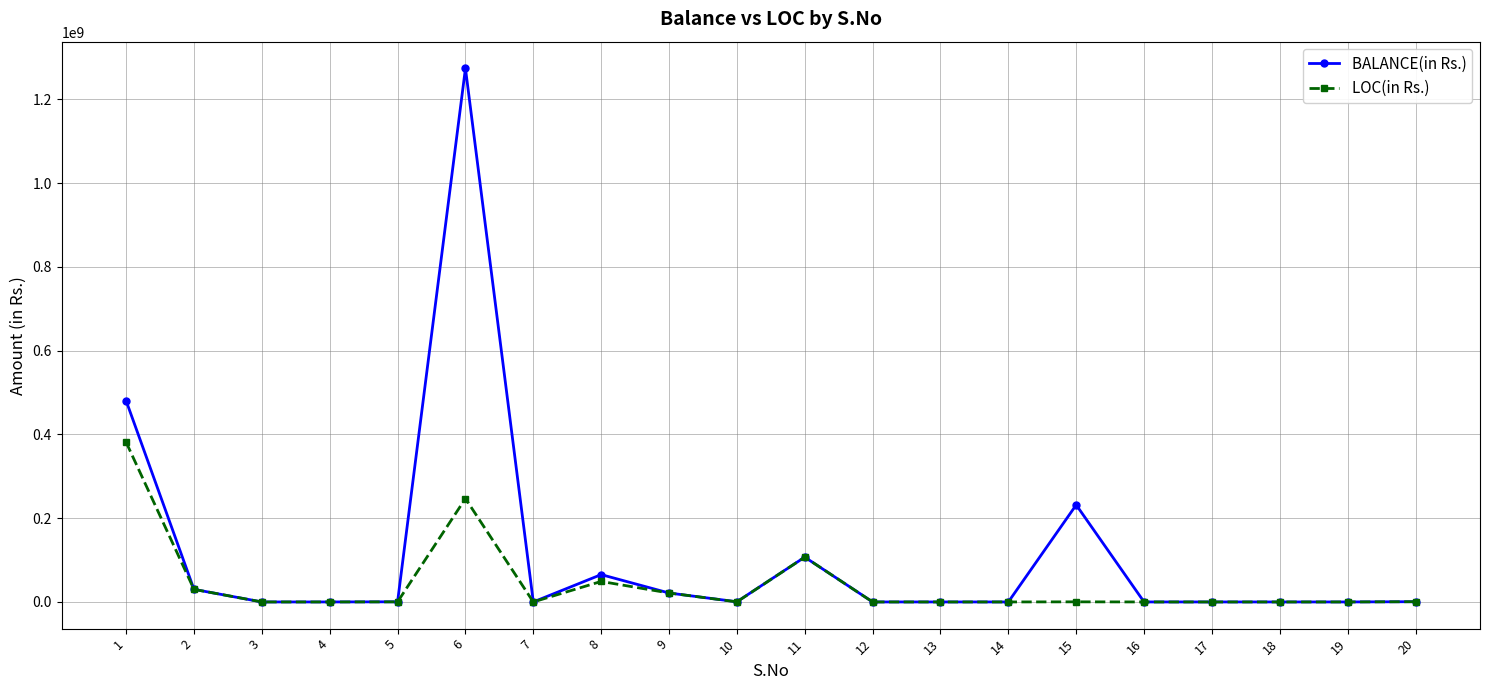

Which series has the largest range (max minus min)?

BALANCE(in Rs.)